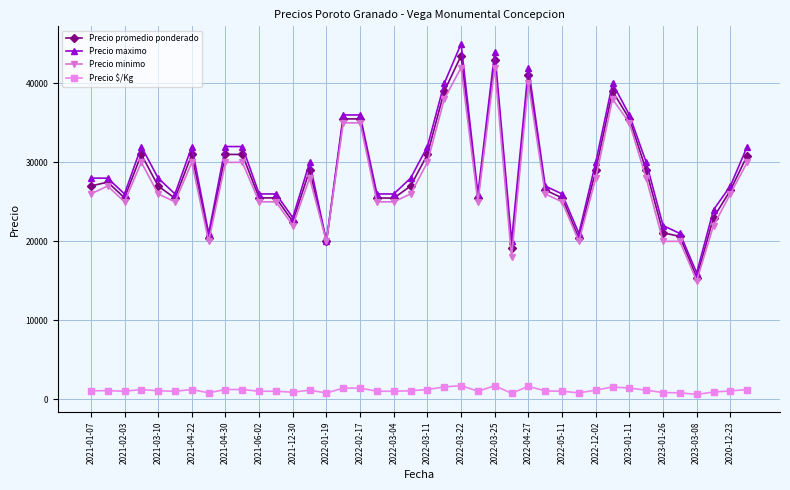

Does the chart display data point markers on the line(s)?

Yes